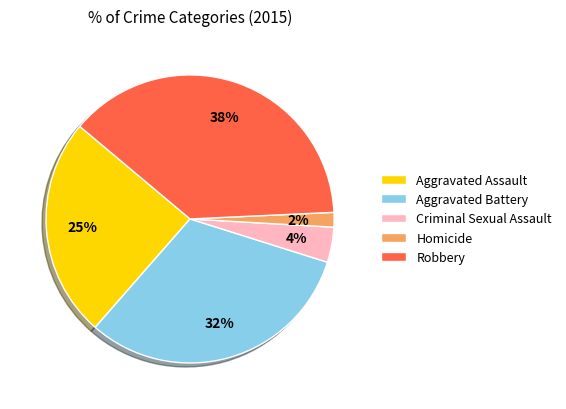

Is it true that Criminal Sexual Assault is 4% of the pie?

True